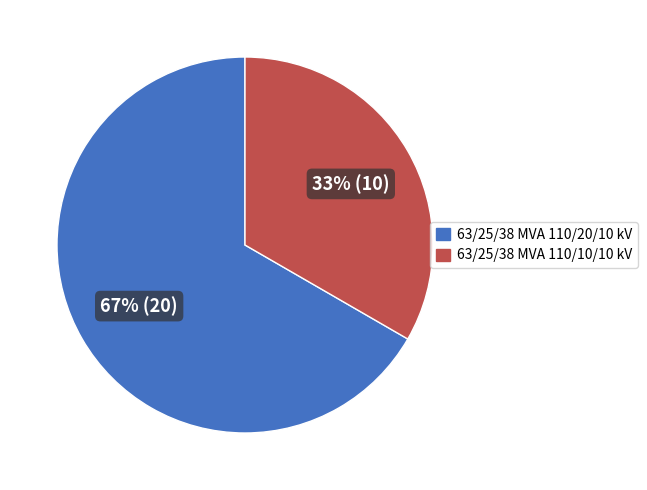

True or false: 63/25/38 MVA 110/10/10 kV accounts for 28% of the total.

False